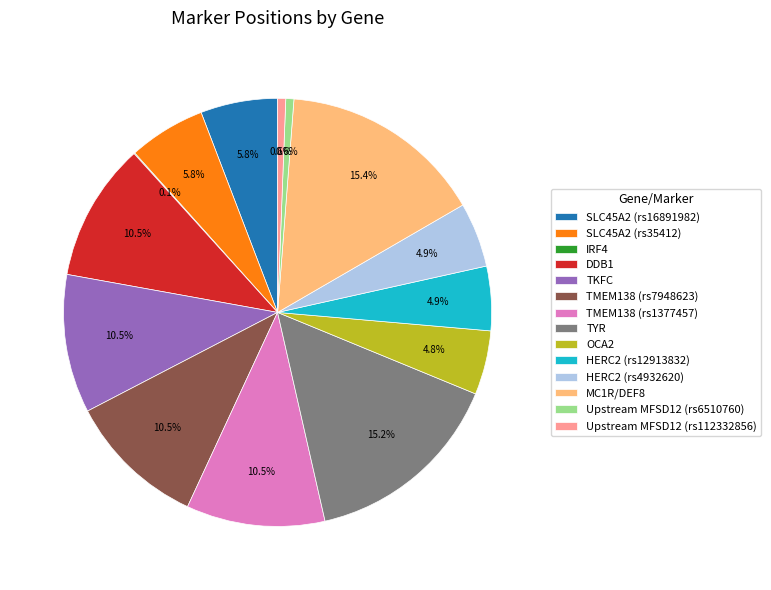

Combined, do HERC2 (rs12913832) and MC1R/DEF8 account for over 50%?

No